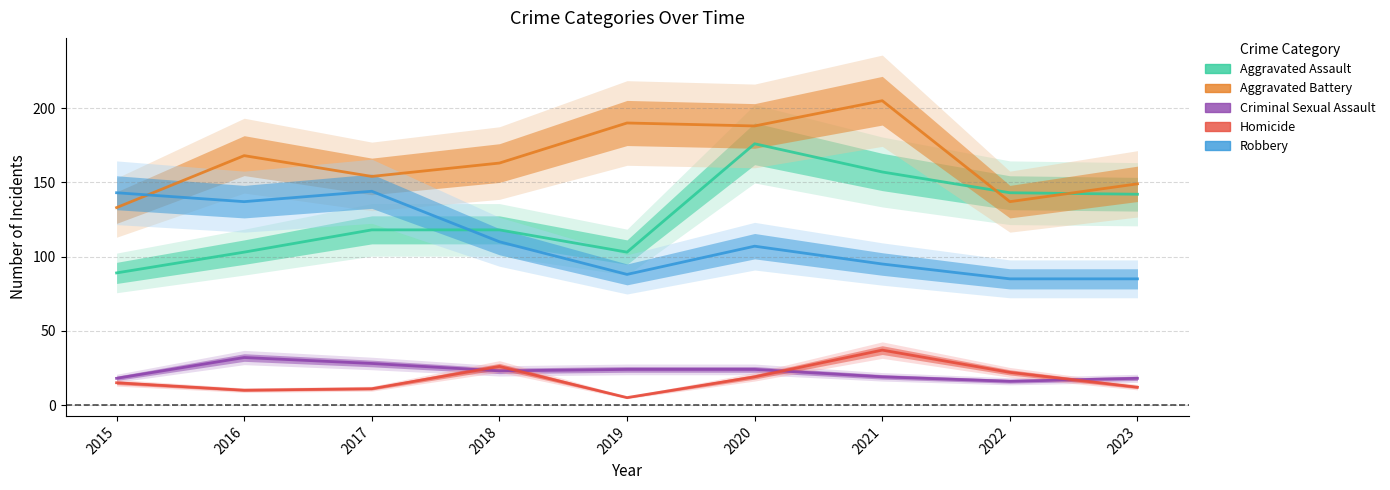

True or false: Homicide and Aggravated Assault intersect in this chart.

False